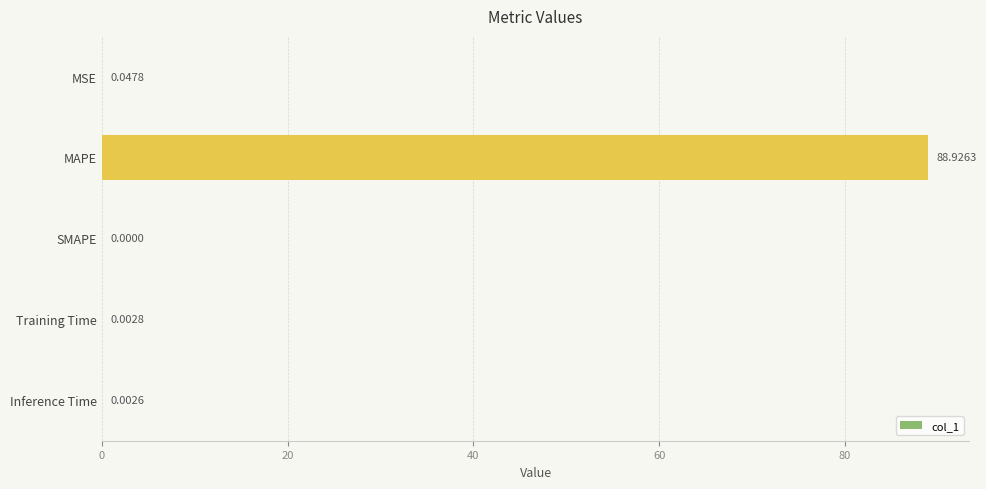

What is the change in value from MAPE to Inference Time?

-88.9